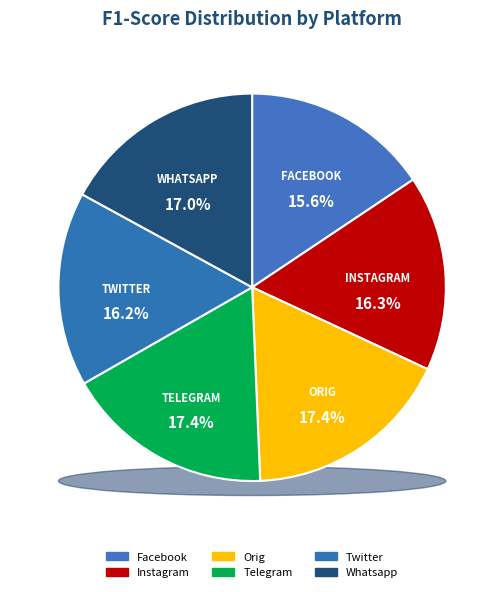

To the nearest percent, what is the combined percentage of orig and instagram?

34%